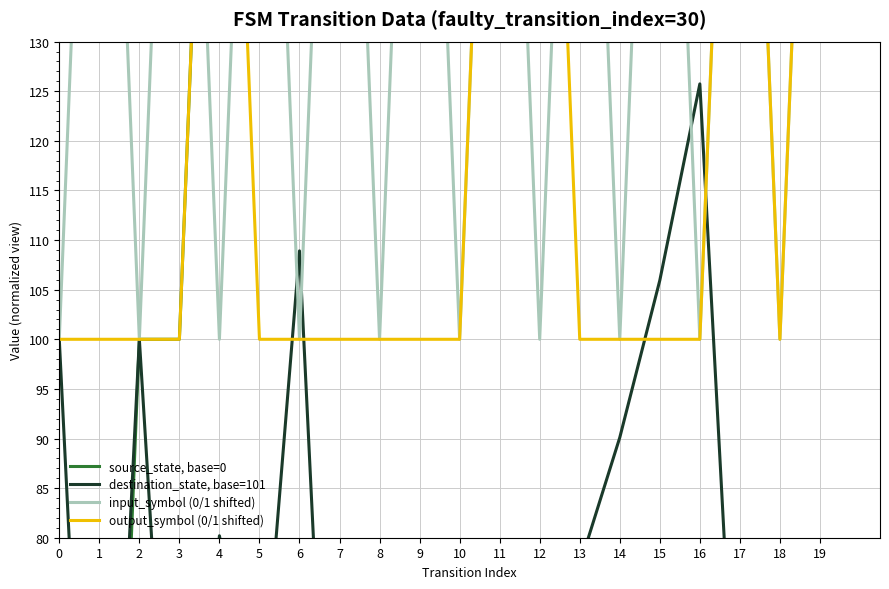

Which has a higher value, 19 or 11?

19